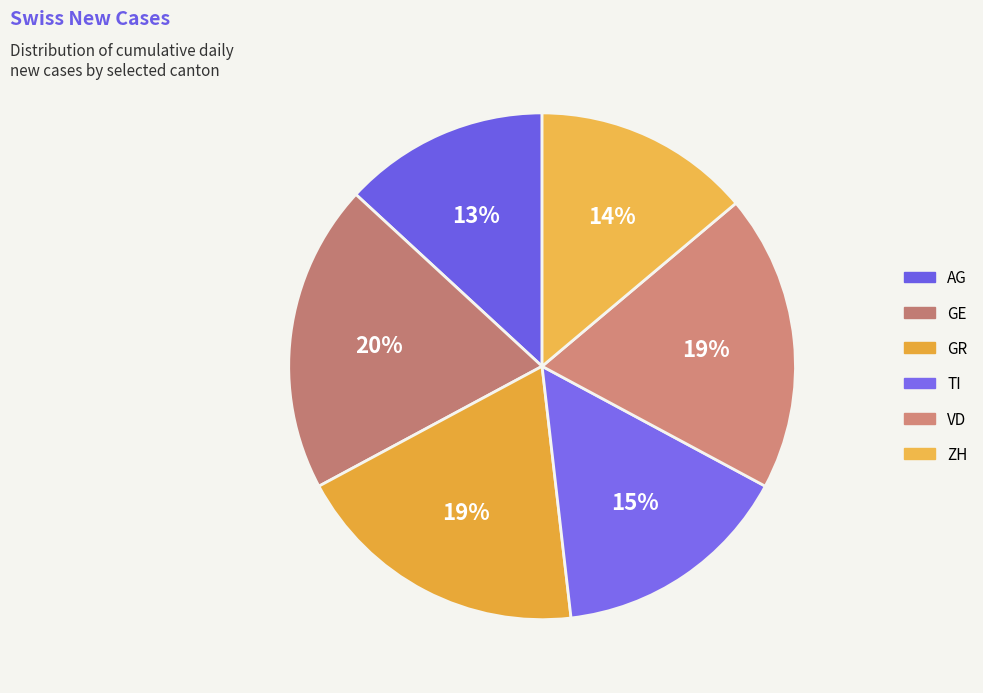

How many segments does this pie chart have?

6